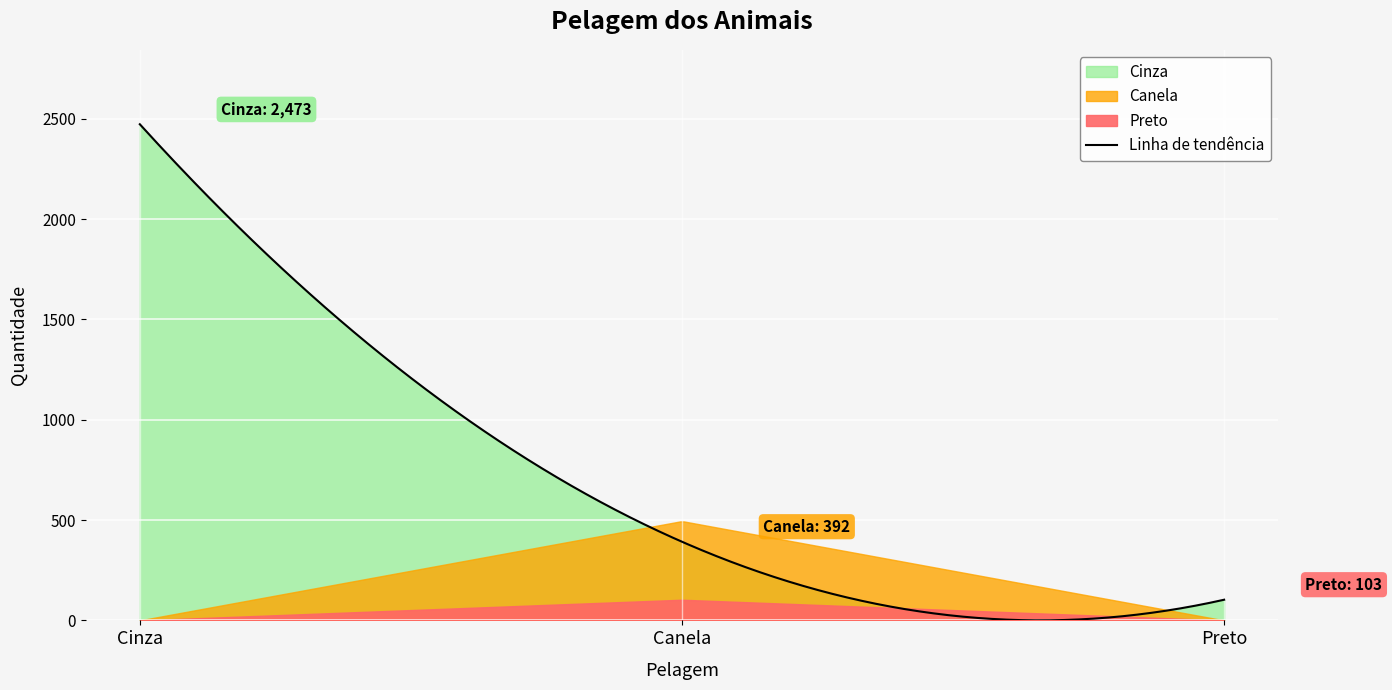

The chart shows a value of 216 at Canela. True or false?

False